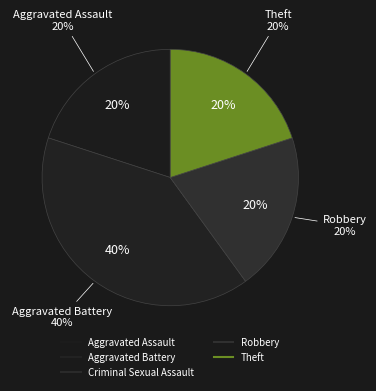

Rank the categories by value from lowest to highest.

Criminal Sexual Assault, Aggravated Assault, Robbery, Theft, Aggravated Battery